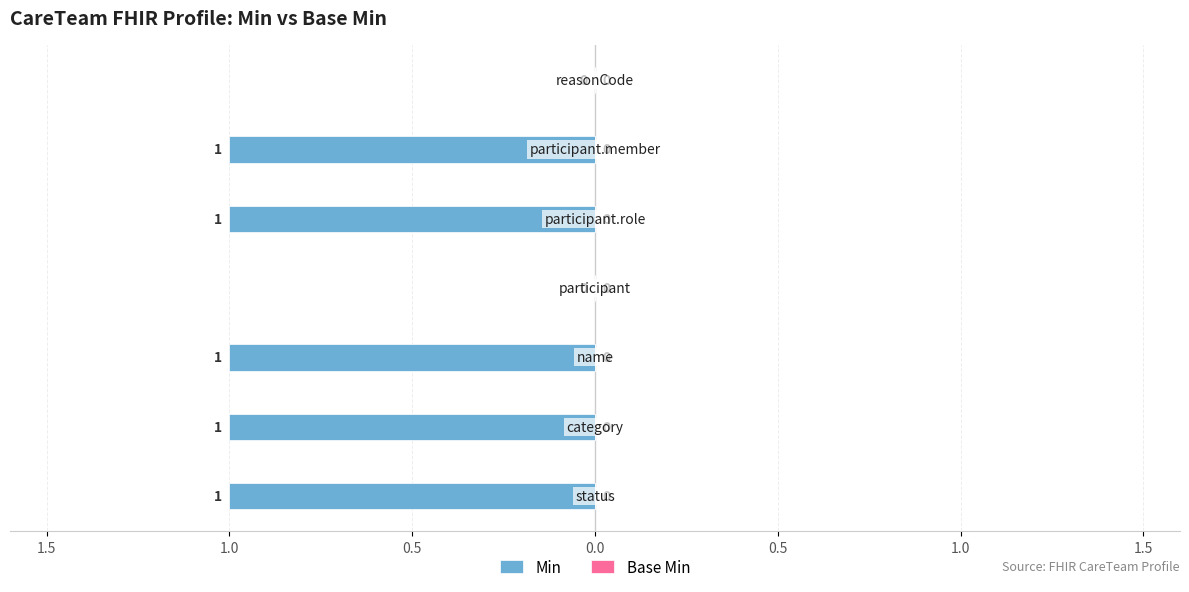

Are the bars horizontal?

Yes